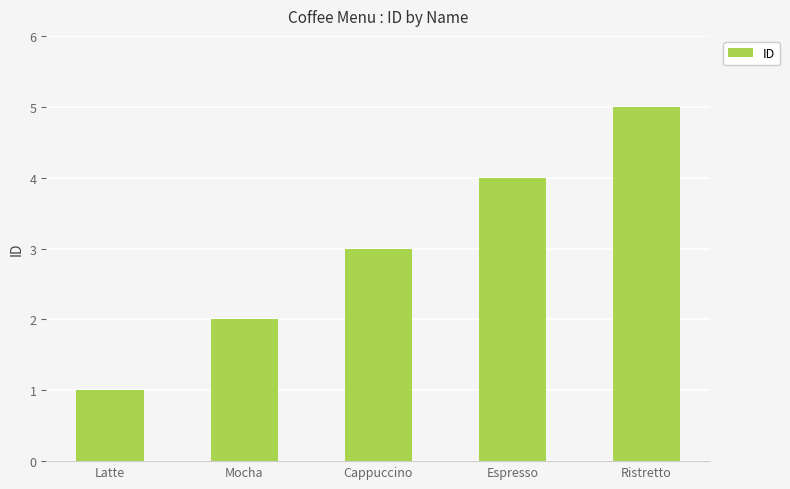

What is the value of the 2nd bar from the left?

2